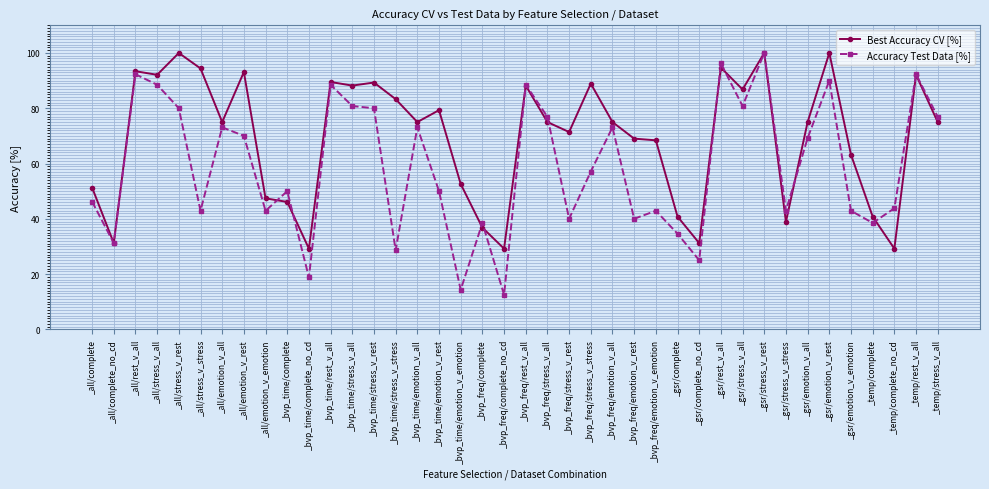

Rank the series by their average value, from highest to lowest.

Best Accuracy CV [%], Accuracy Test Data [%]